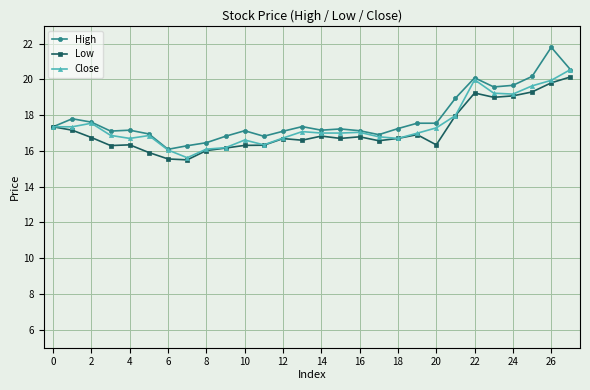

Which series has the widest spread of values?

High